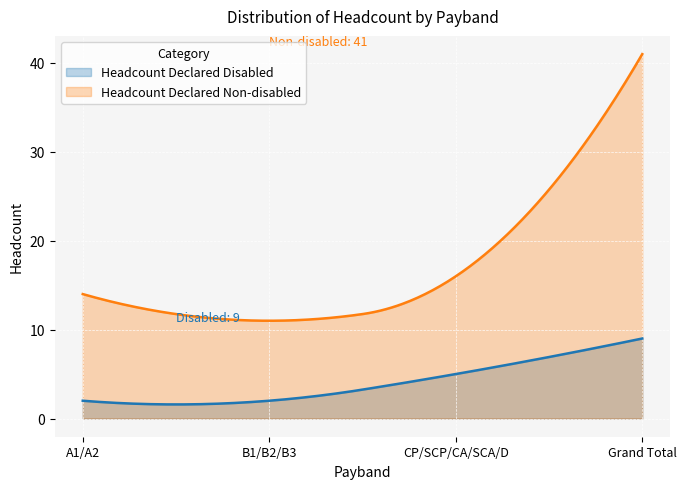

True or false: Headcount Declared Disabled and Headcount Declared Non-disabled intersect in this chart.

False